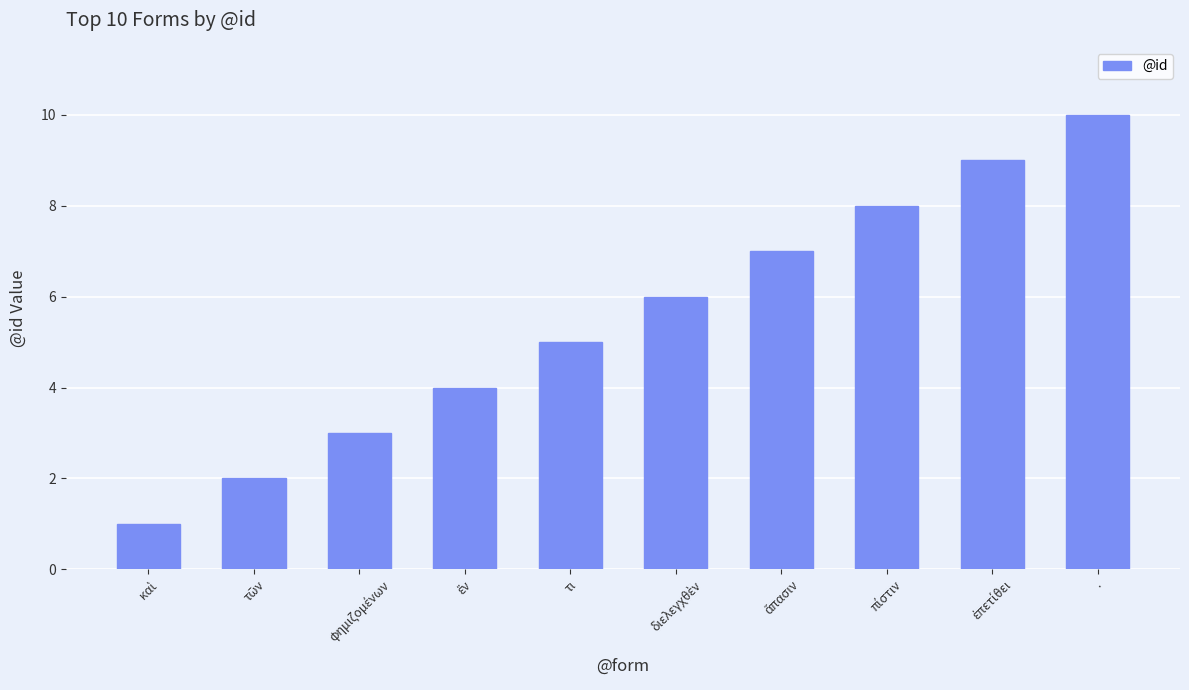

Does the chart contain any negative values?

No